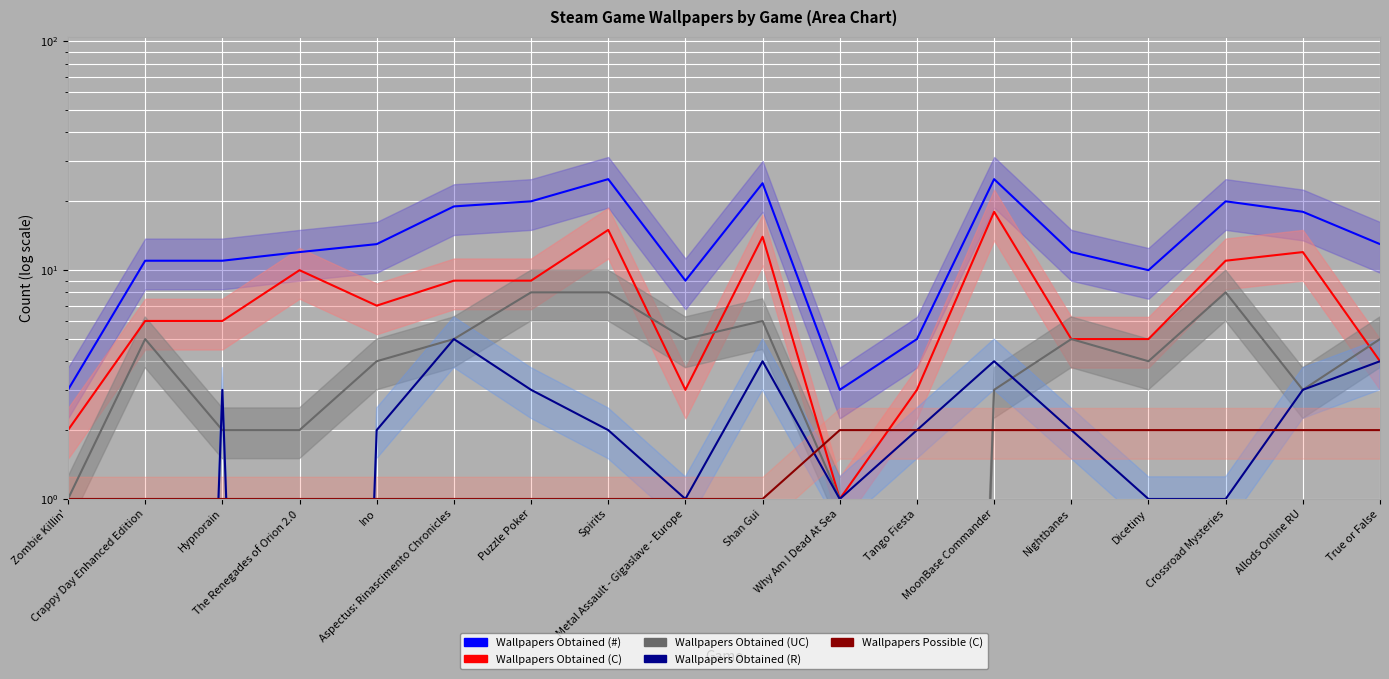

Is it true that Wallpapers Obtained (C) equals 10.0 at The Renegades of Orion 2.0?

True